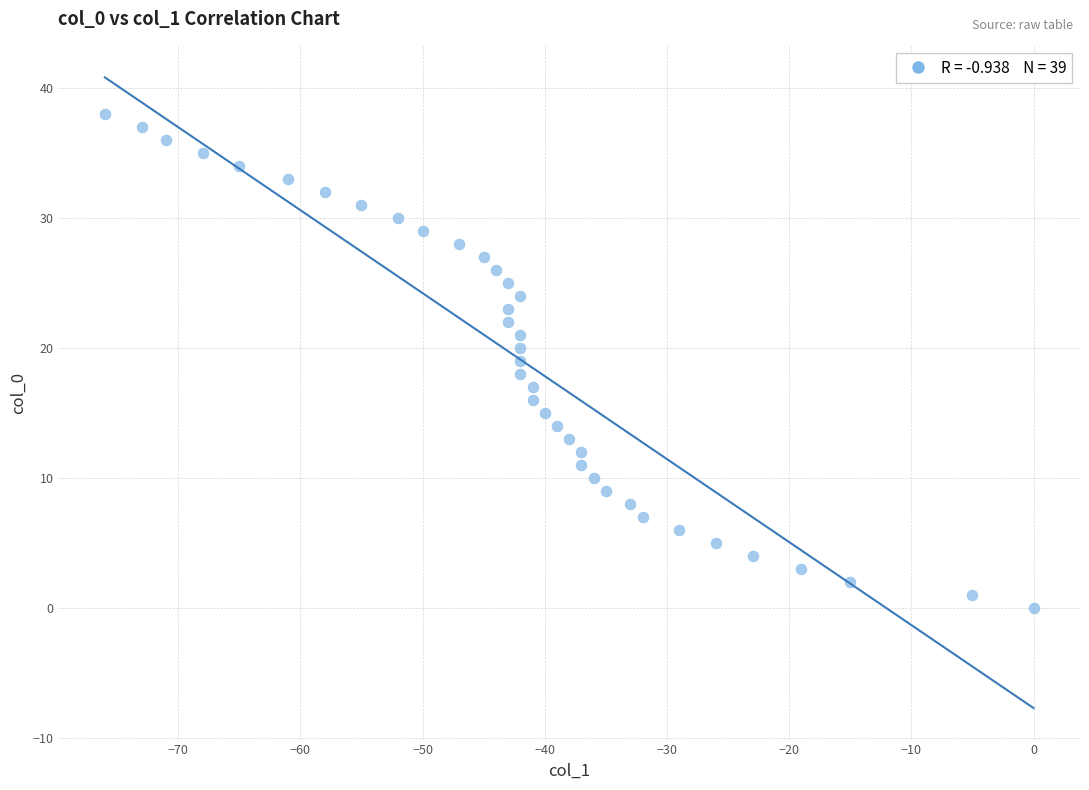

What is the range of Y values (max minus min)?

38